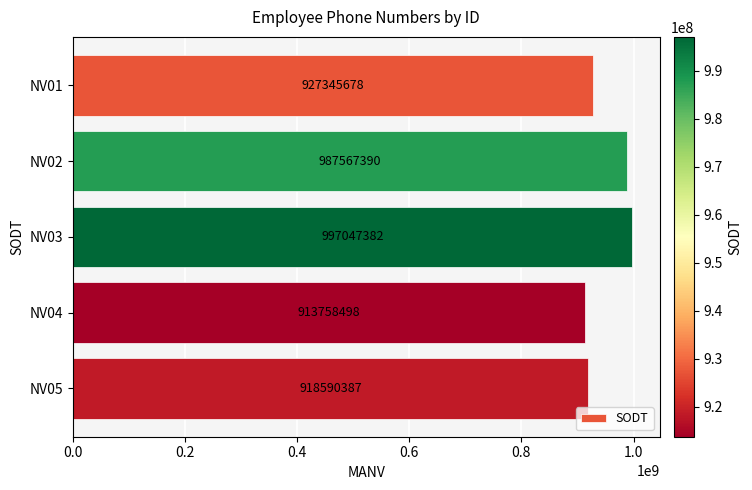

What is the average value?

948861867